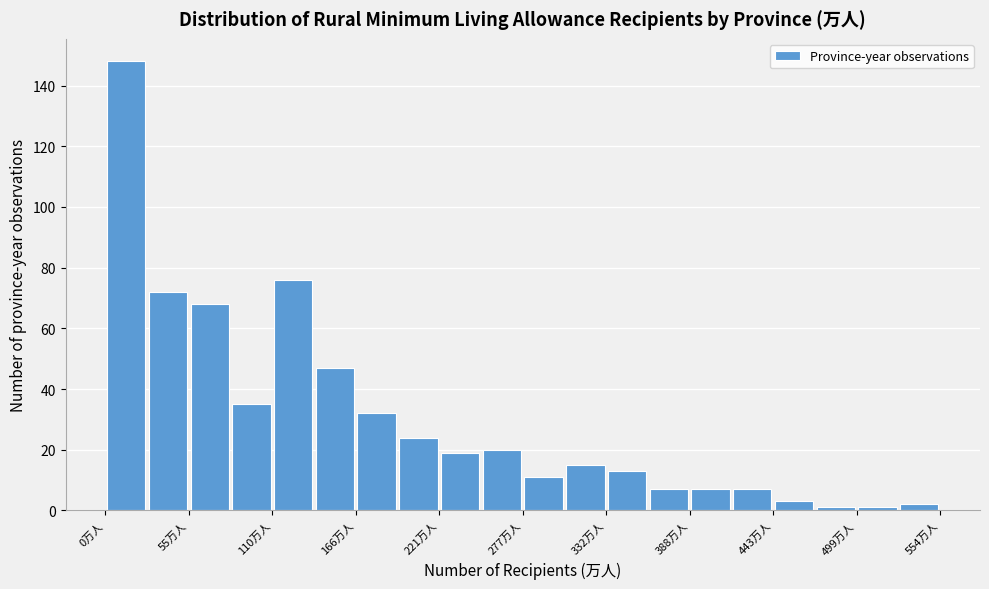

Read against the x-axis, roughly where is the centre of the tallest bar?

10